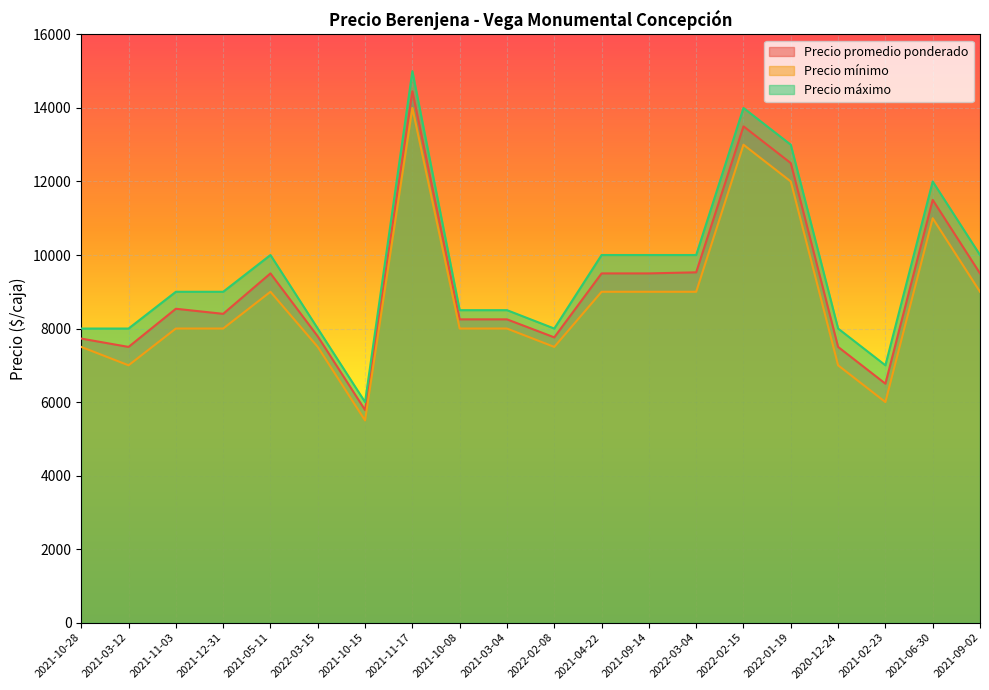

True or false: Precio máximo has more than 0 interior local peaks.

True